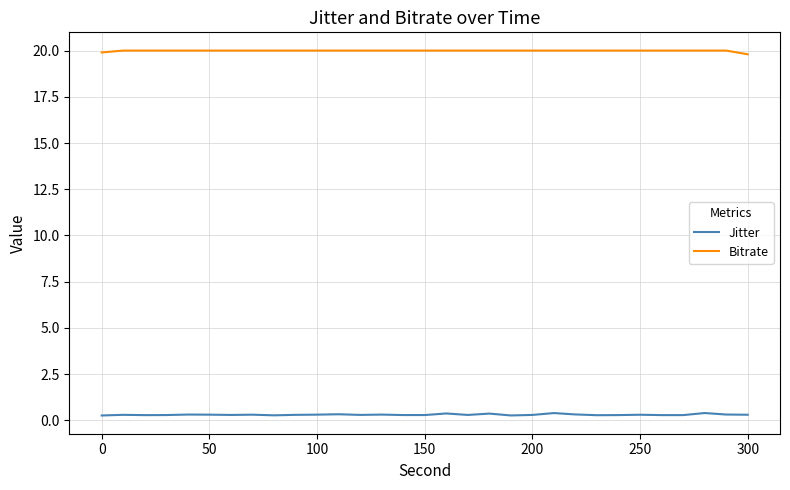

What is the minimum value for Bitrate?

19.8